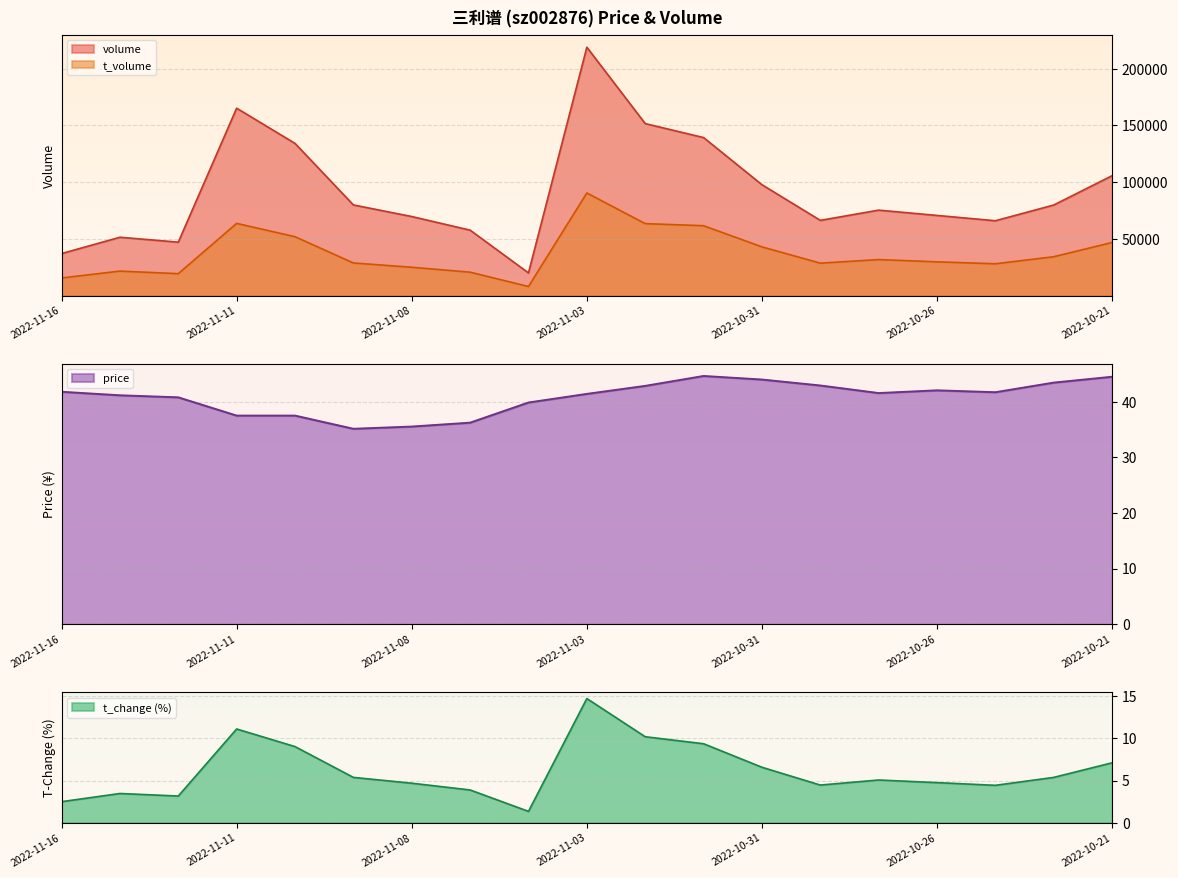

At which category is the sum across all series the highest?

2022-11-03